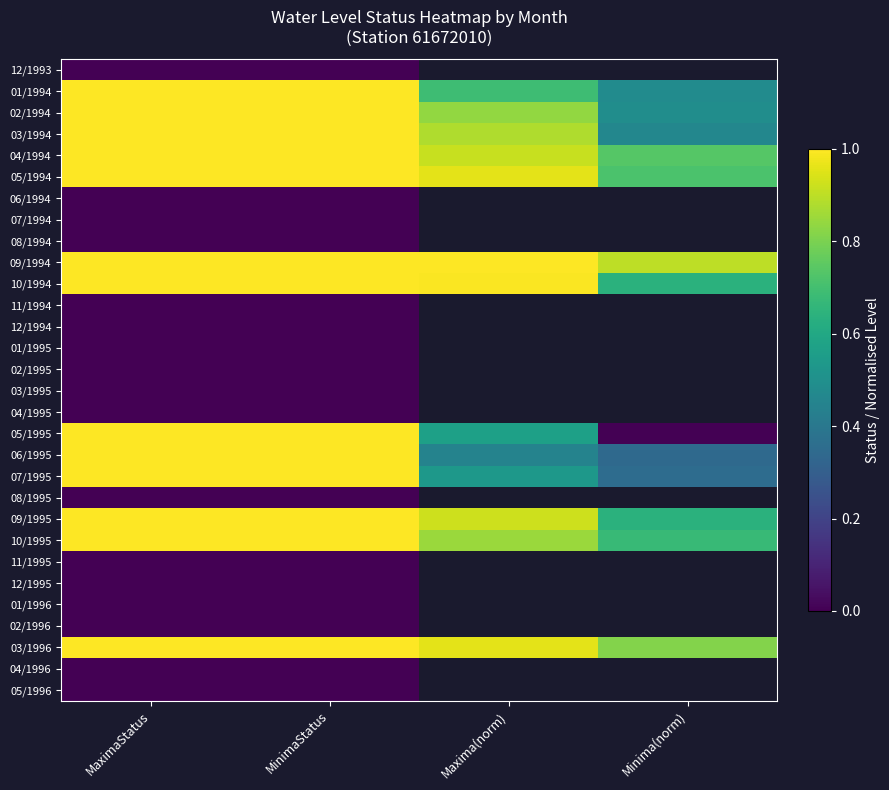

What is the difference between the maximum and minimum values in the 05/1994 series?

0.3